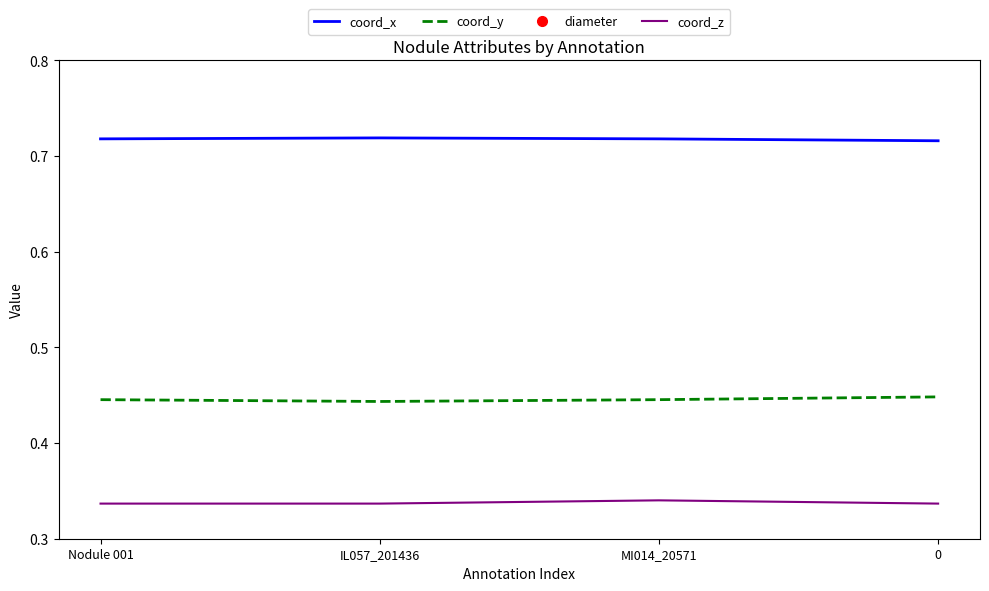

At how many categories does at least one series exceed 0?

4